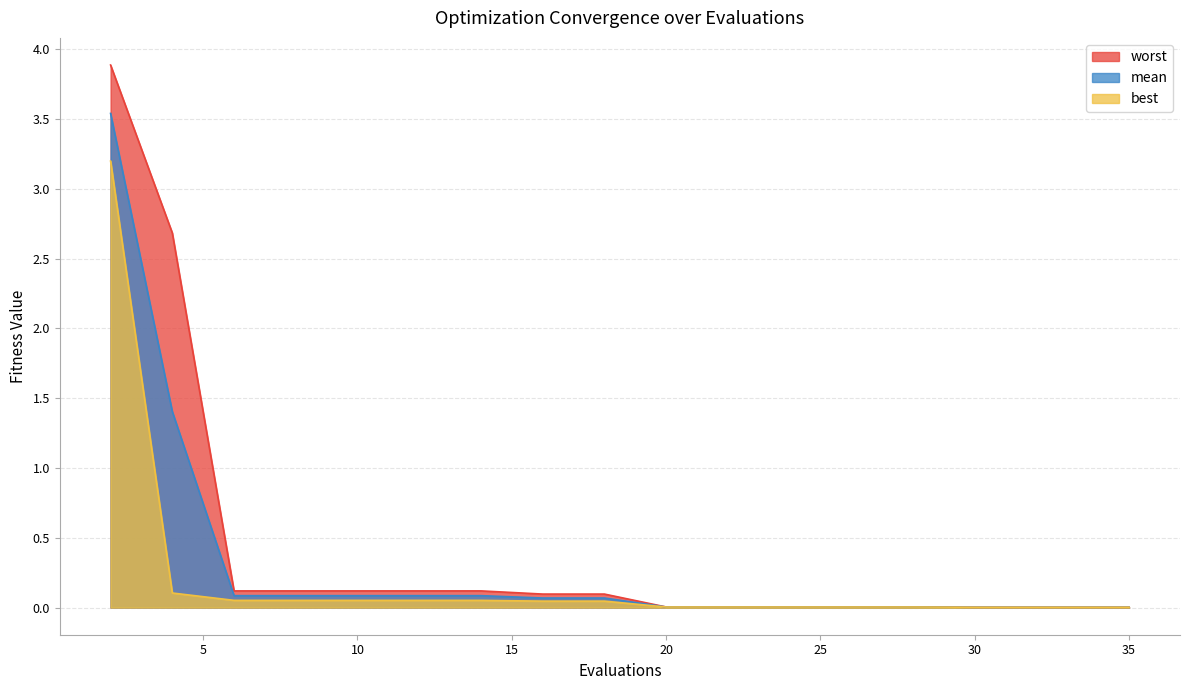

List the series in order of their peak value, highest first.

worst, mean, best